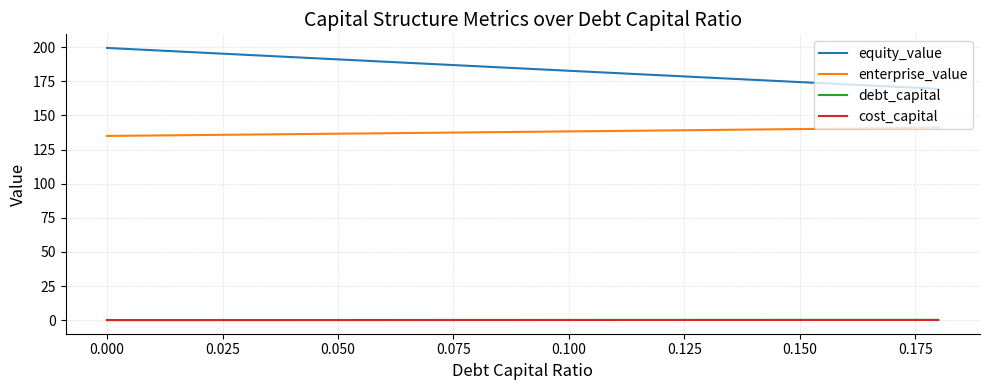

Which series has the largest range (max minus min)?

equity_value